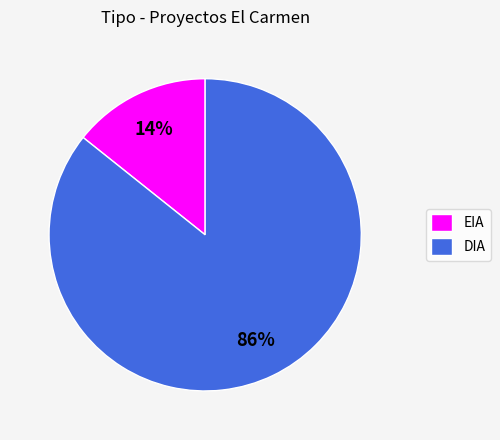

What percentage is the EIA slice, to the nearest percent?

14%